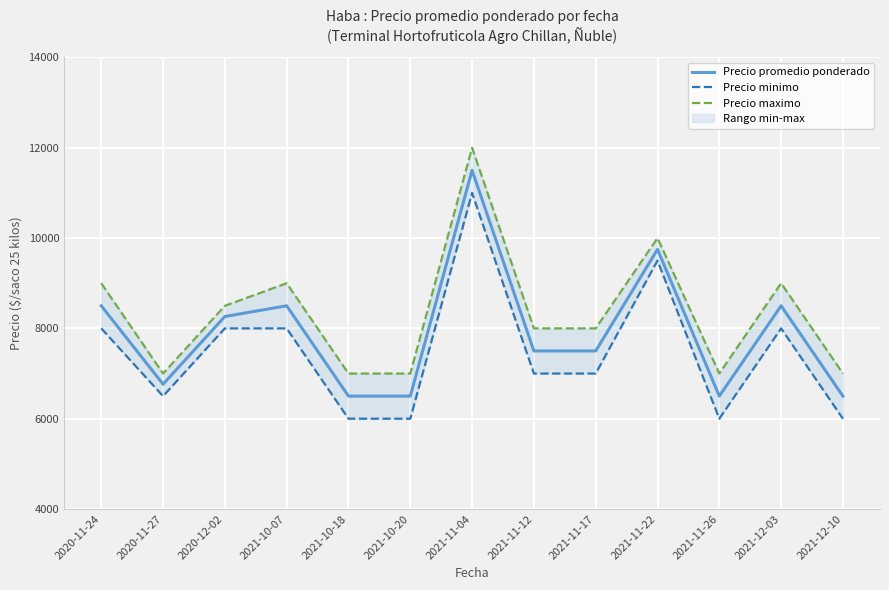

What is the value of the Precio promedio ponderado point at the 4th from the left?

8500